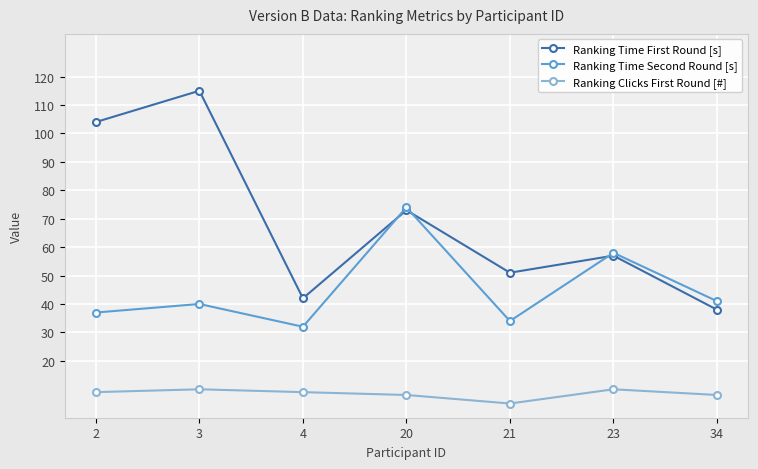

Does the chart display data point markers on the line(s)?

Yes